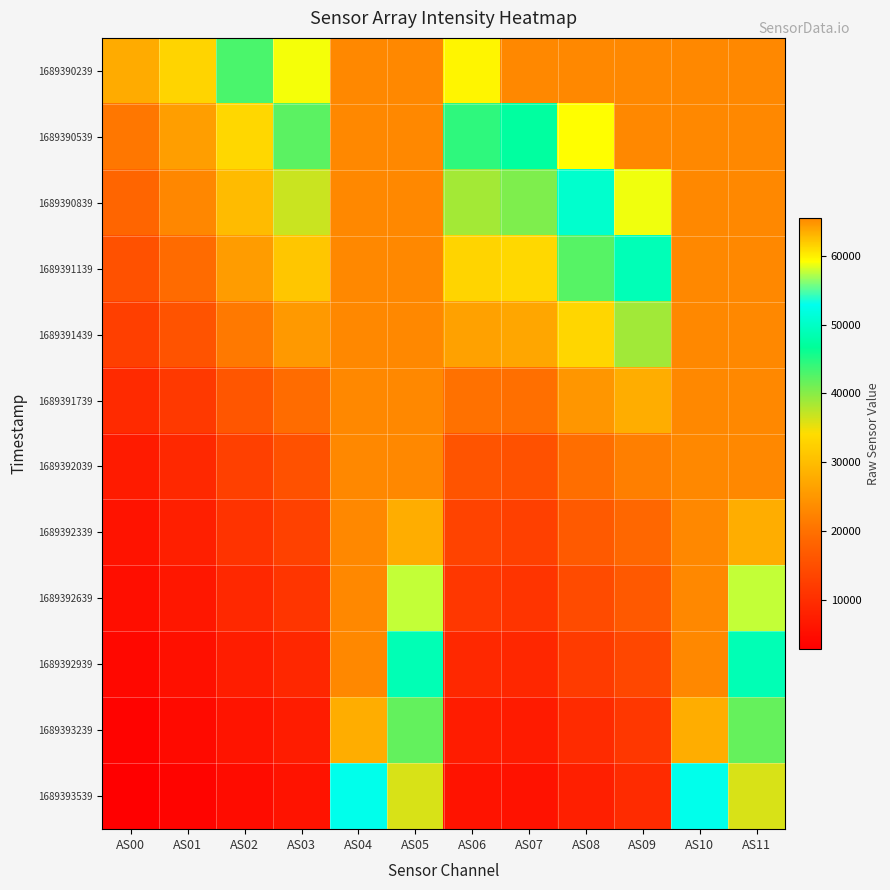

At how many categories does at least one series exceed 38582?

10